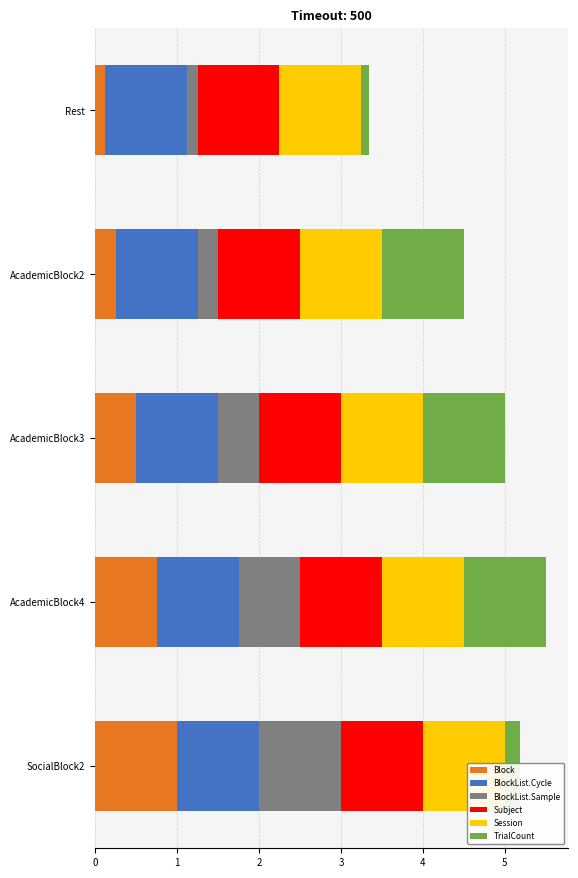

What is the average value of the Block series?

0.5